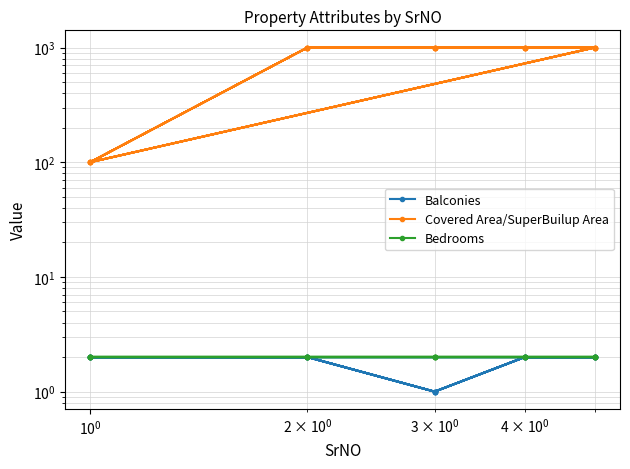

The Balconies series shows 4 at 14. True or false?

False